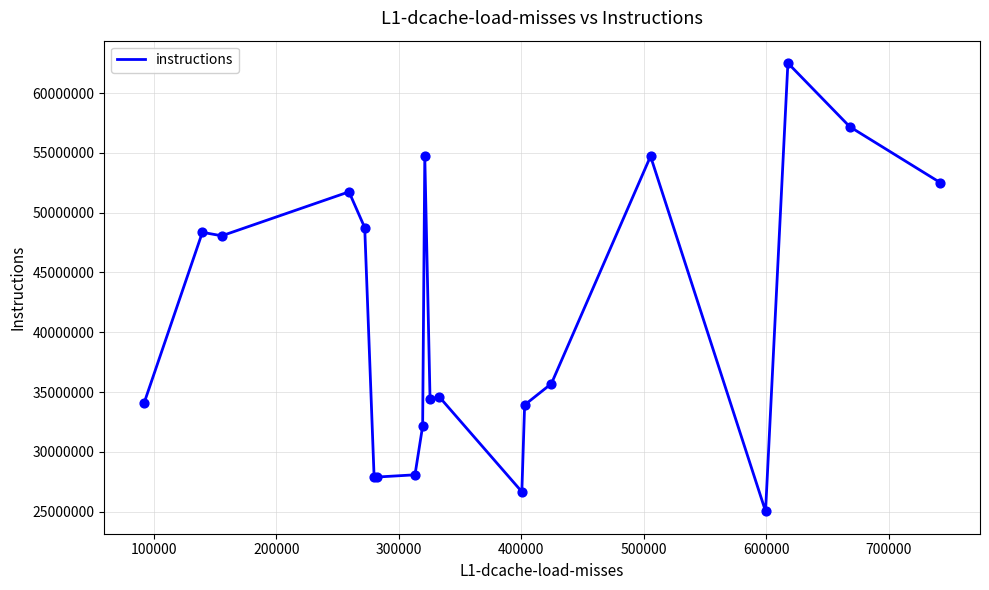

What is the smallest value displayed?

25021976